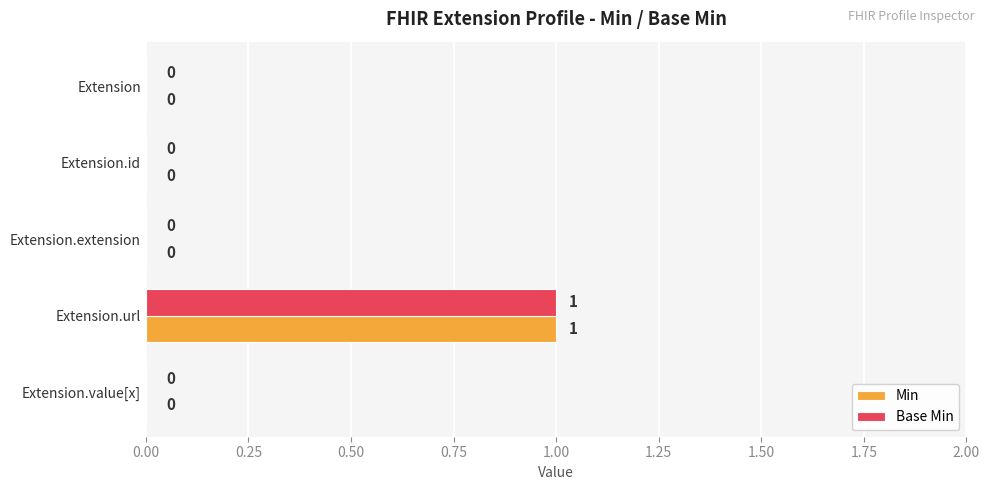

The value of Base Min at Extension.extension is 0. True or false?

True